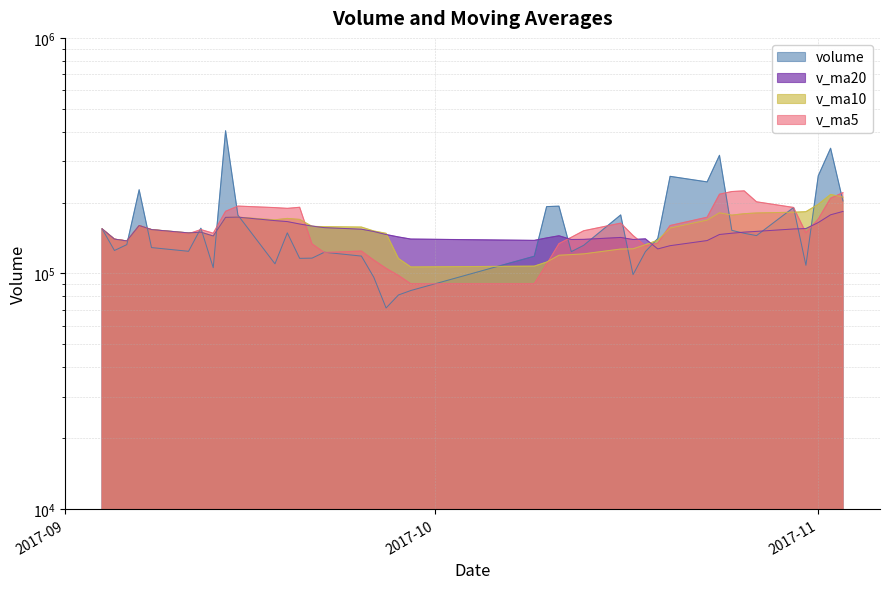

How many interior local valleys does the volume series have?

11